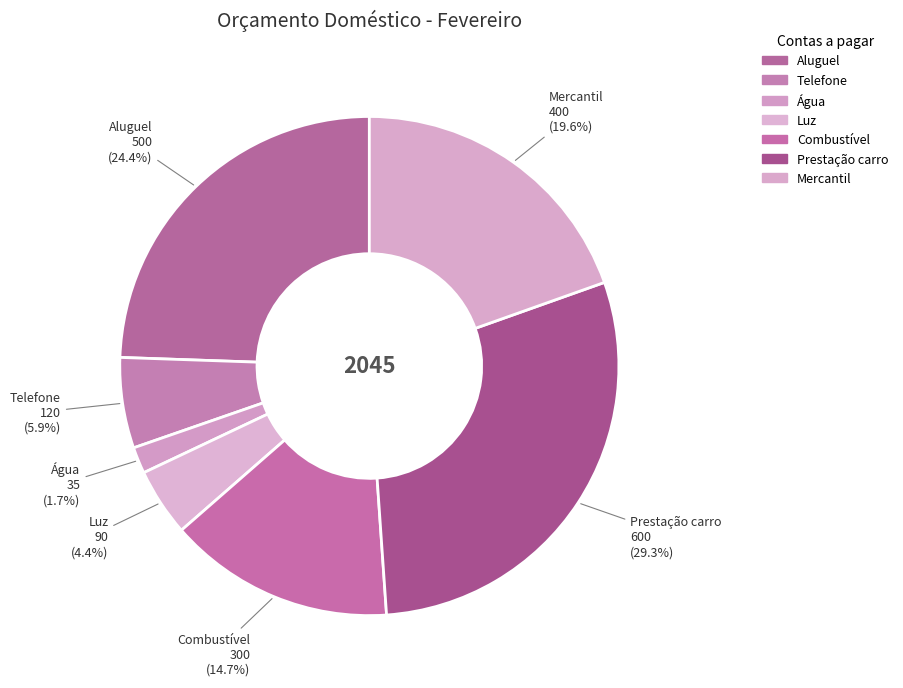

Count the number of slices in the pie.

7